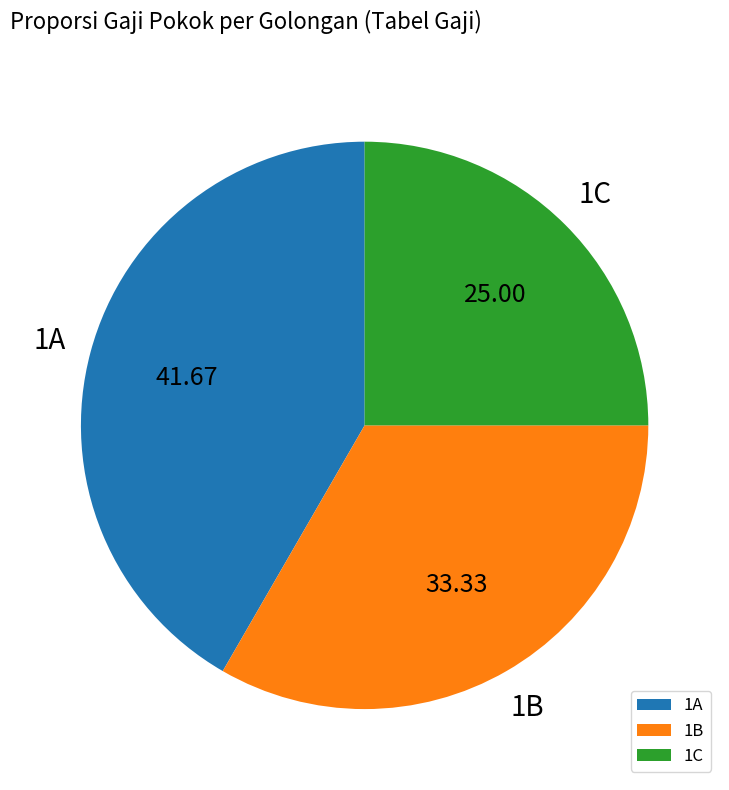

Do 1A and 1B together represent more than half of the pie?

Yes